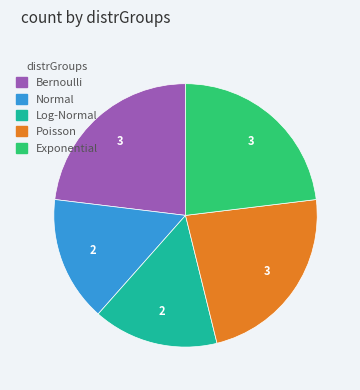

Approximately how many times larger is the value at Bernoulli compared to Poisson?

1.0